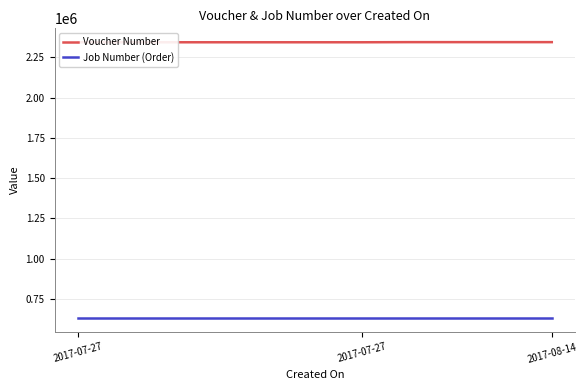

True or false: Job Number (Order) and Voucher Number cross at least once.

False